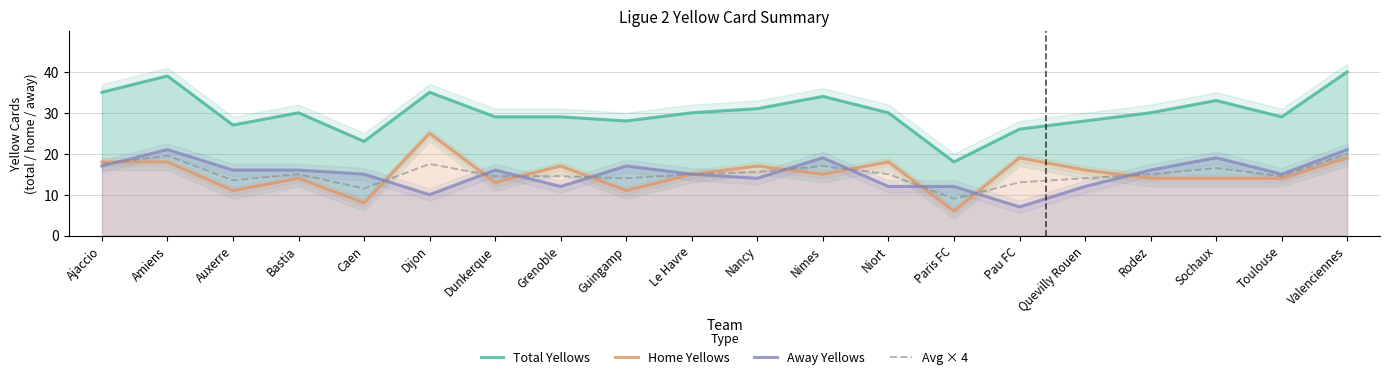

At which label does Home Yellows first exceed 15?

Ajaccio